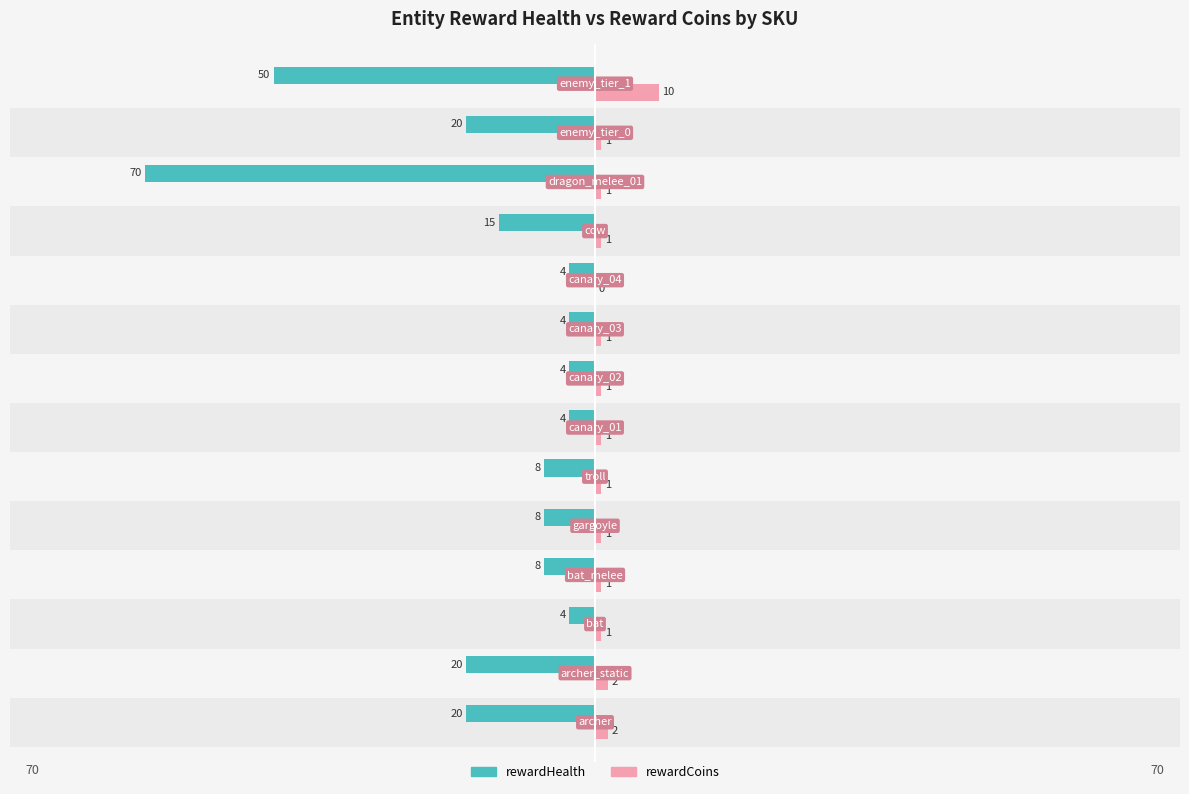

What is the difference between the maximum and minimum values in the rewardHealth series?

66